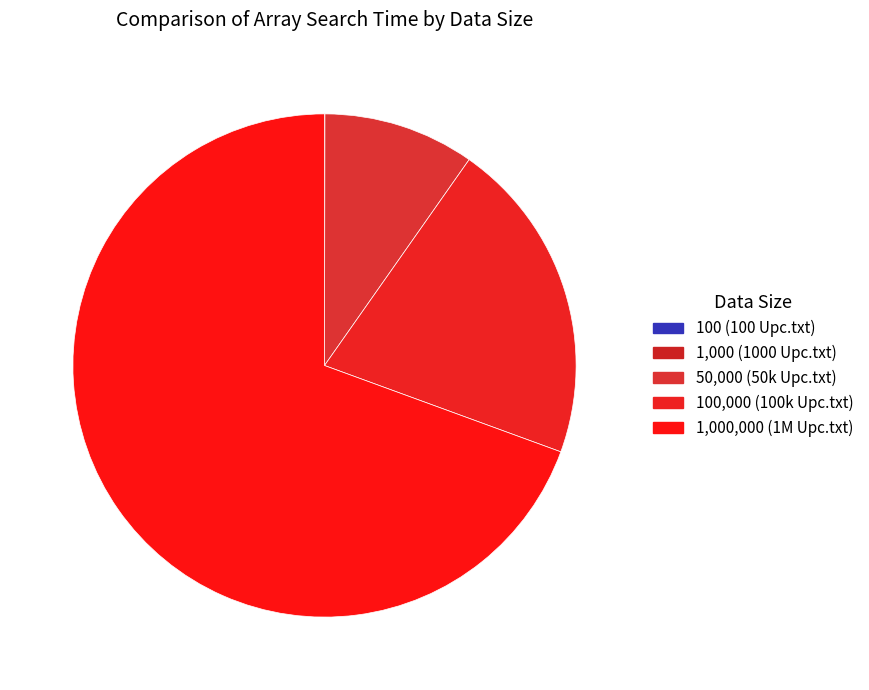

To the nearest percent, what is the difference between the largest and smallest slice percentages?

69%